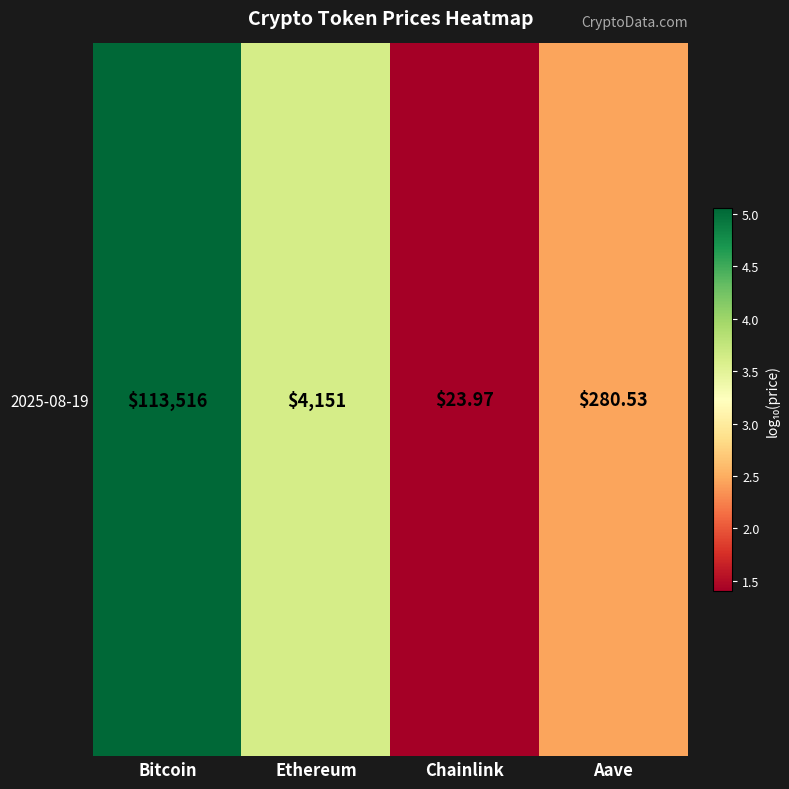

What is the sum of the values at Ethereum and Aave?

6.1